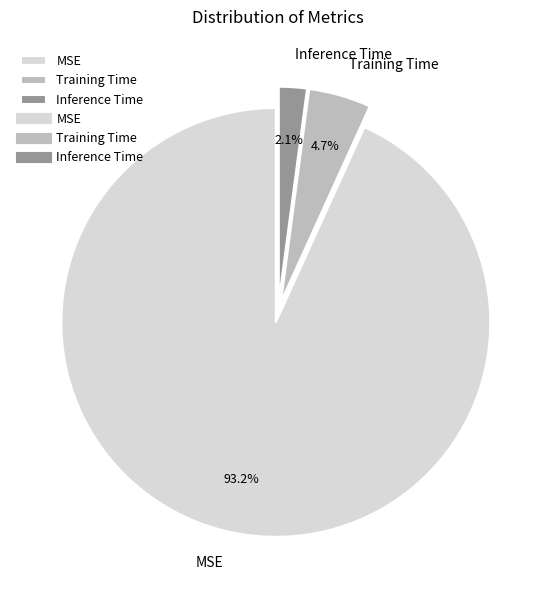

True or false: Training Time accounts for 5% of the total.

True